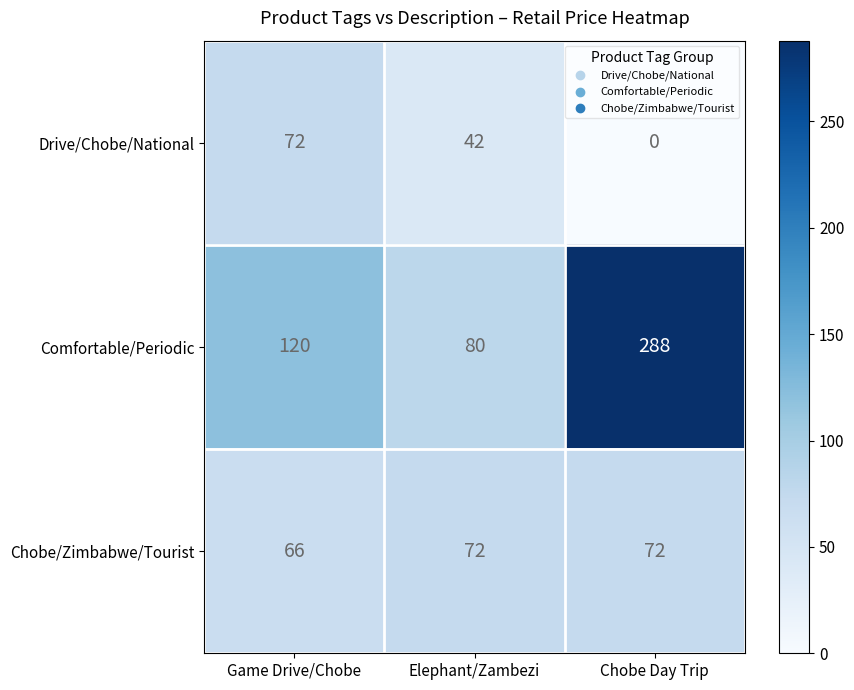

What is the sum of all Comfortable/Periodic values?

488